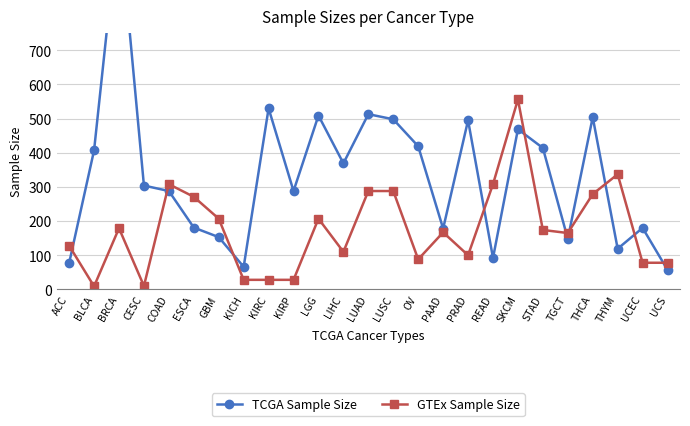

What is the label of the 19th point from the left?

SKCM